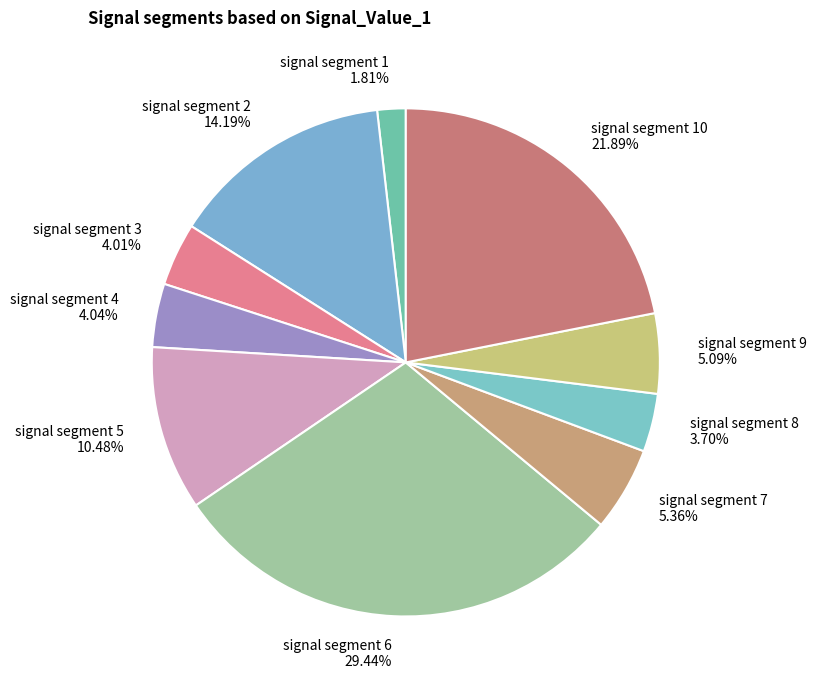

To the nearest percent, what is the average slice percentage?

10%